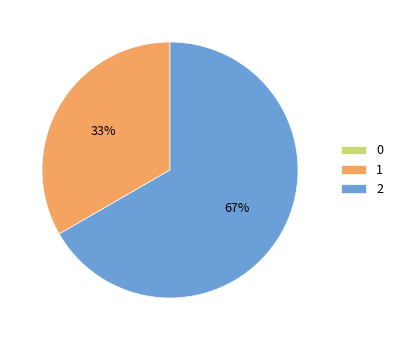

Which slice represents more than half of the pie?

2